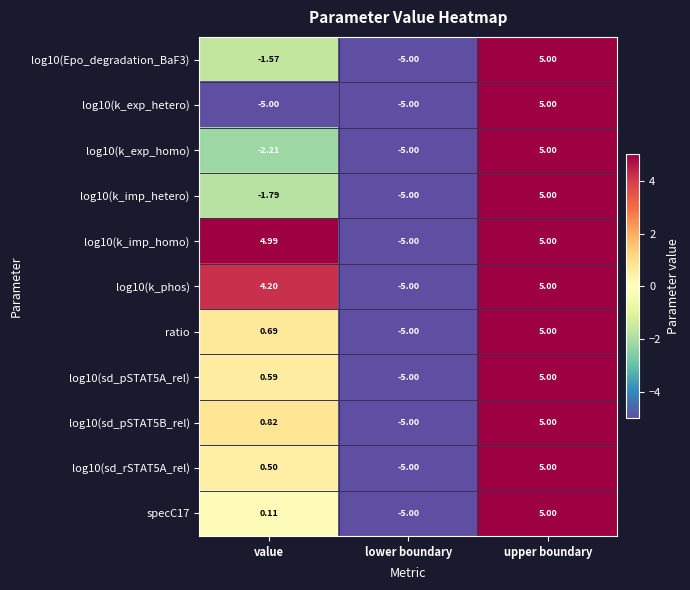

Rank the categories by log10(sd_pSTAT5A_rel) value from highest to lowest.

upper boundary, value, lower boundary